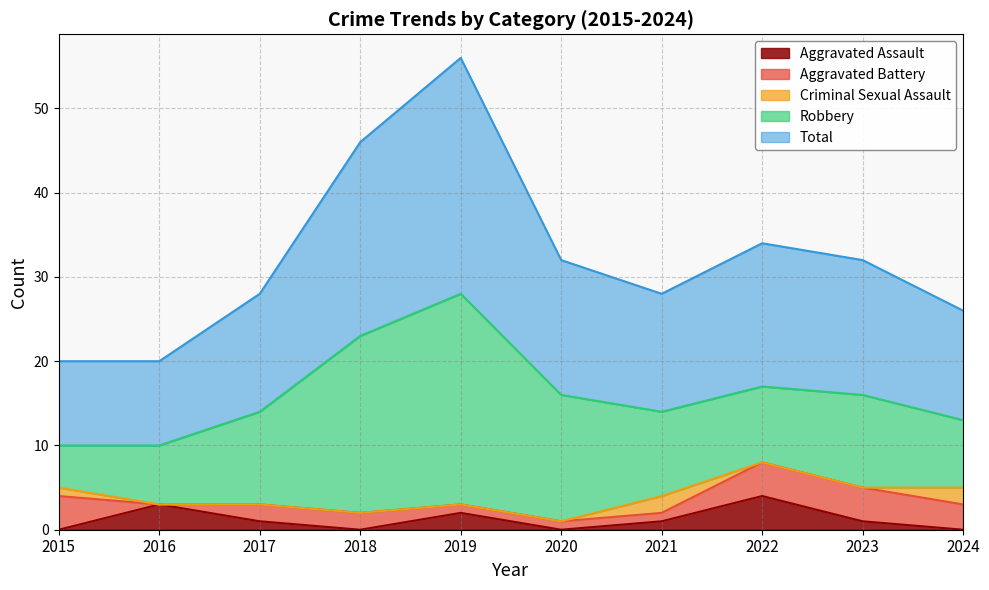

Reading right to left, transcribe all the data shown in this chart.

Aggravated Assault: 2024=0	2023=1	2022=4	2021=1	2020=0	2019=2	2018=0	2017=1	2016=3	2015=0
Aggravated Battery: 2024=3	2023=4	2022=4	2021=1	2020=1	2019=1	2018=2	2017=2	2016=0	2015=4
Criminal Sexual Assault: 2024=2	2023=0	2022=0	2021=2	2020=0	2019=0	2018=0	2017=0	2016=0	2015=1
Robbery: 2024=8	2023=11	2022=9	2021=10	2020=15	2019=25	2018=21	2017=11	2016=7	2015=5
Total: 2024=13	2023=16	2022=17	2021=14	2020=16	2019=28	2018=23	2017=14	2016=10	2015=10